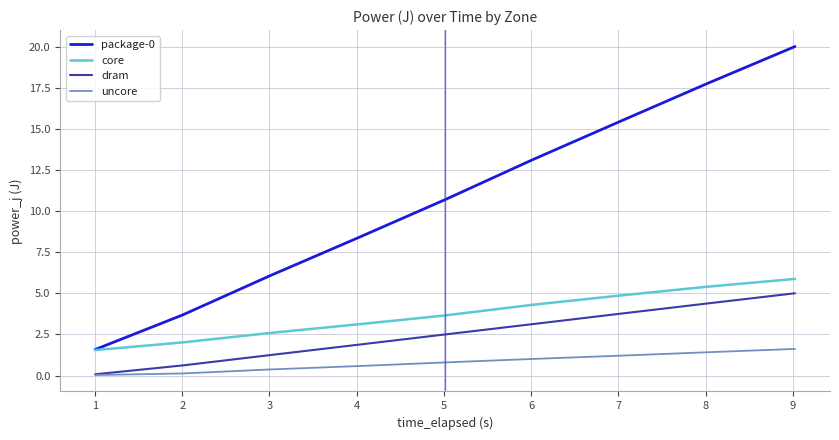

What is the greatest value displayed?

20.0